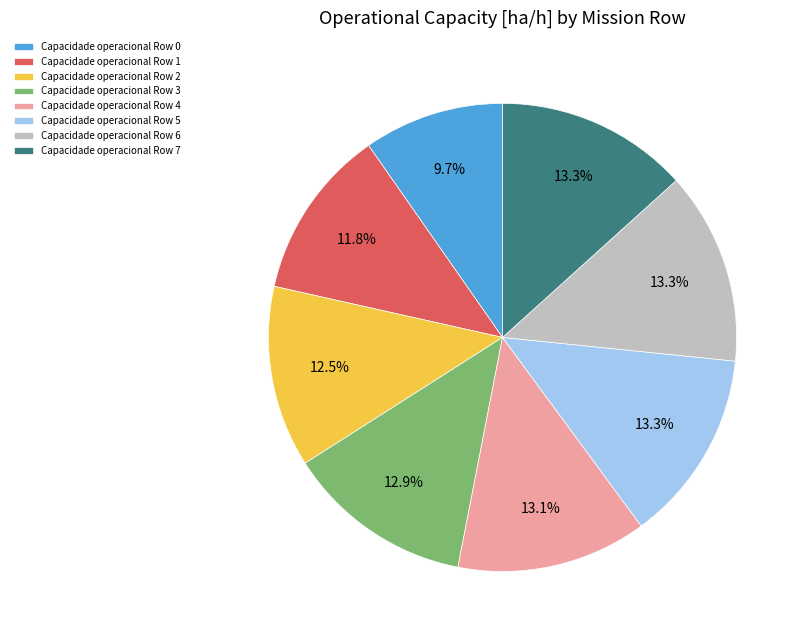

How many slices are in this pie chart?

8